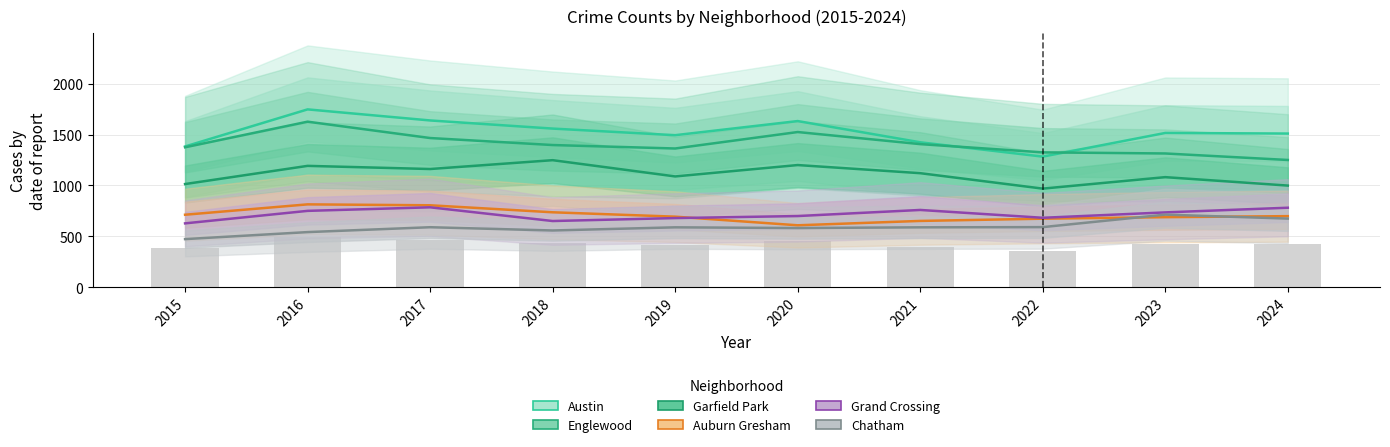

The value of Englewood at 2023 is 1984. True or false?

False